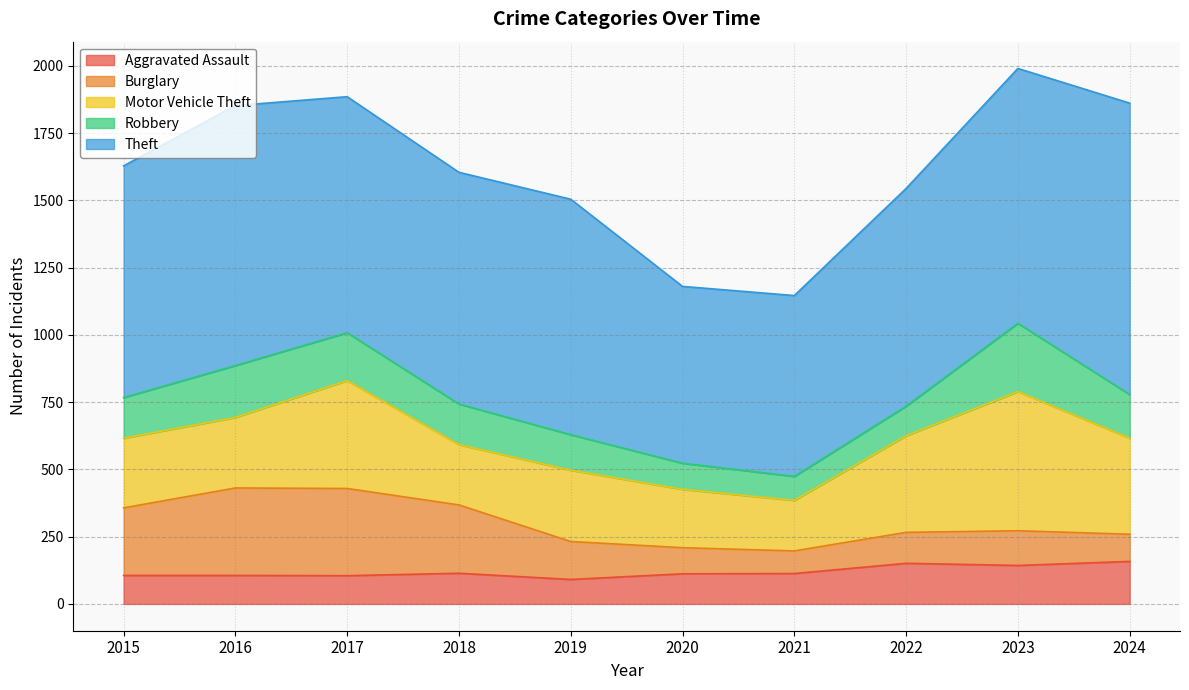

How many lines are shown in the chart?

5